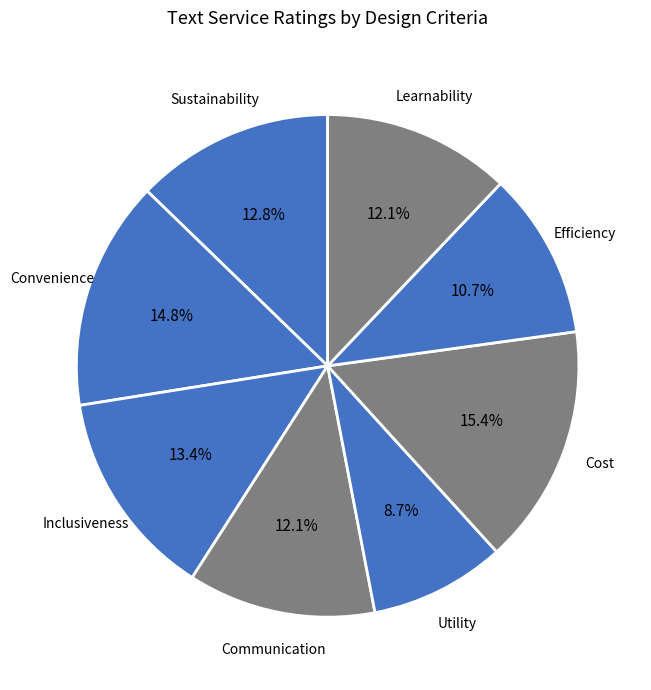

Rank the categories by value from lowest to highest.

Utility, Efficiency, Communication, Learnability, Sustainability, Inclusiveness, Convenience, Cost